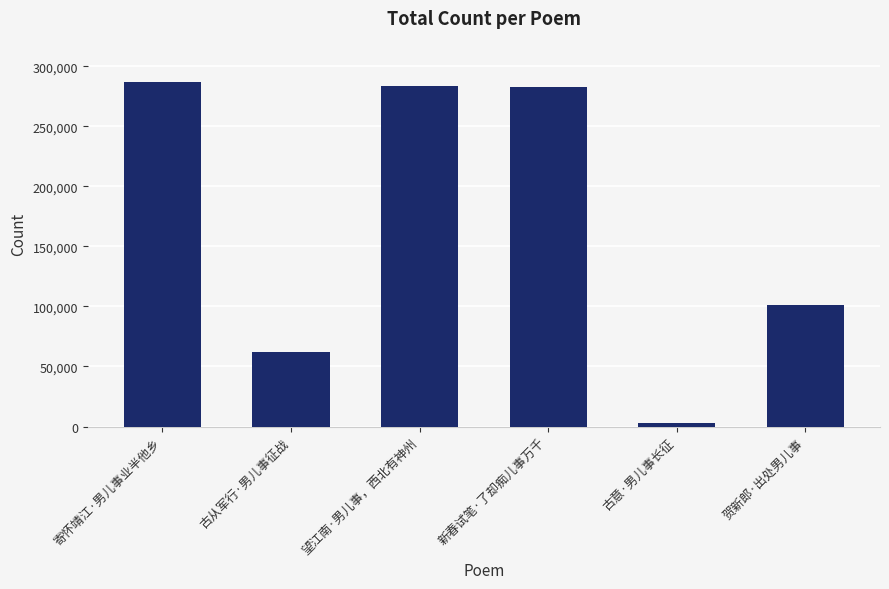

What is the label of the 3rd bar from the right?

新春试笔·了却痴儿事万千